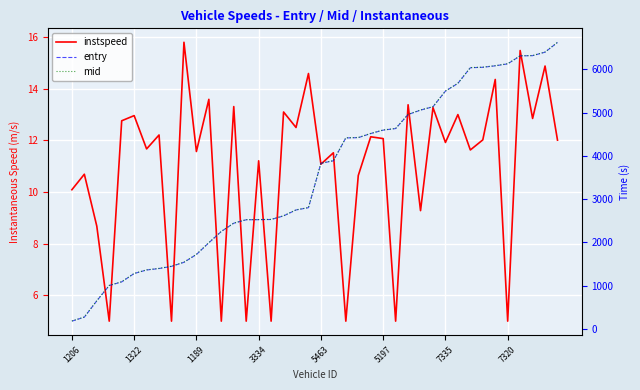

What is the label of the 14th point from the left?

13